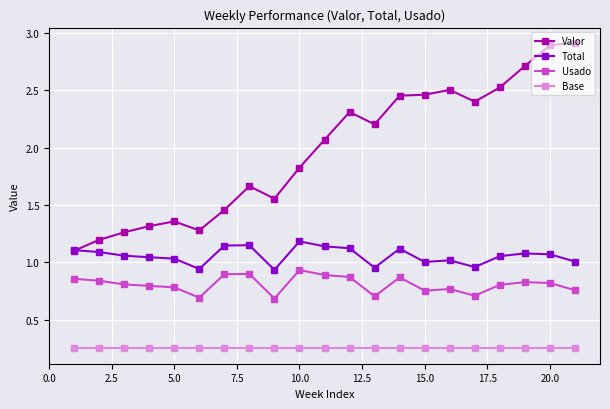

In Valor, how many points are higher than both neighbors (excluding endpoints)?

4